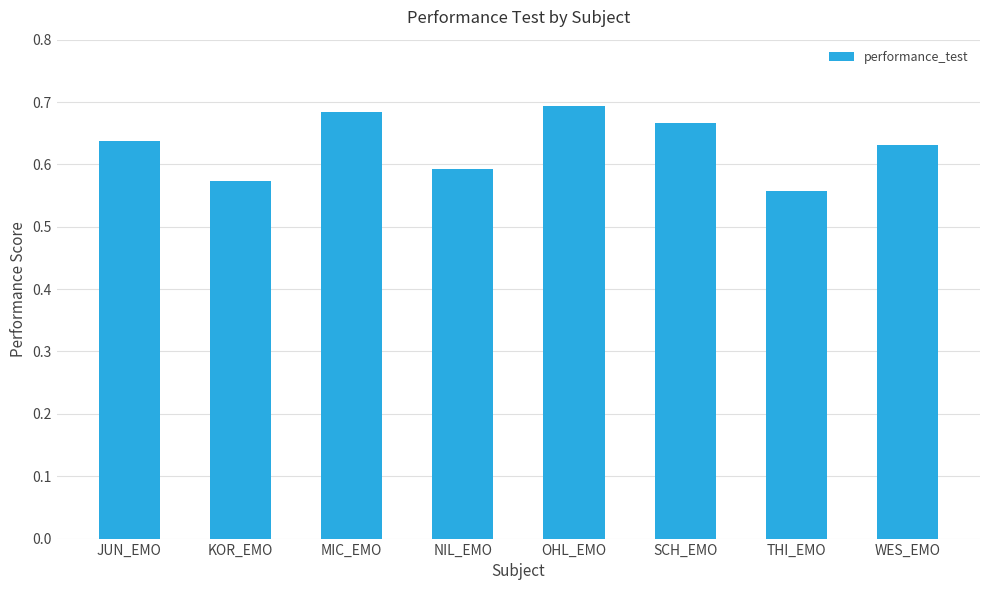

The value at KOR_EMO is 0.3. True or false?

False